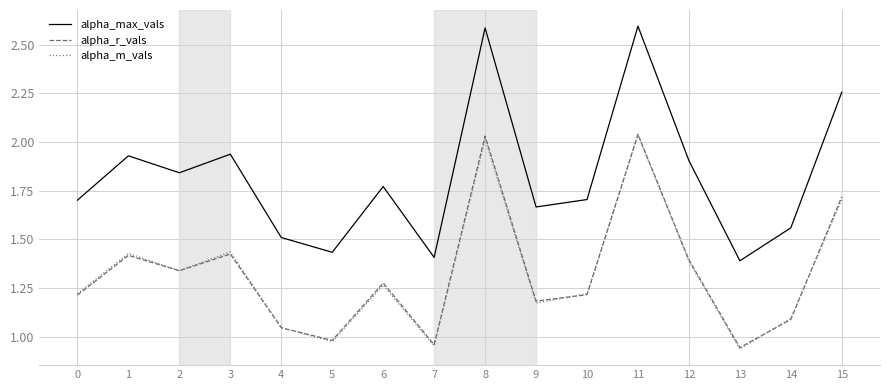

Between 2 and 3, which series saw the biggest shift?

alpha_m_vals